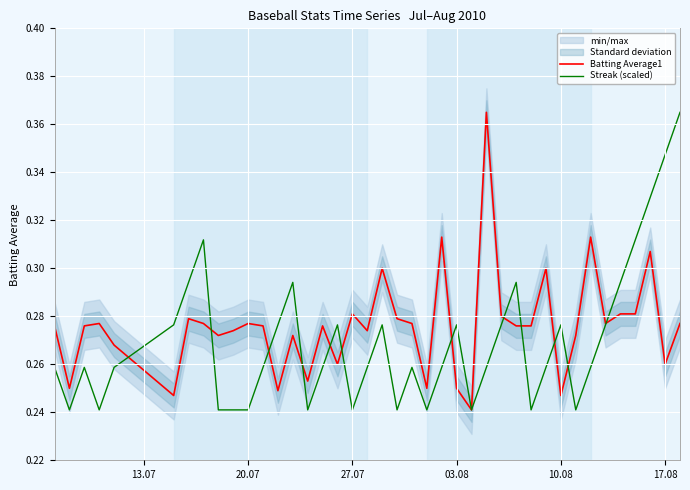

What is the difference between the second highest and second lowest values in the Streak (scaled) series?

0.1